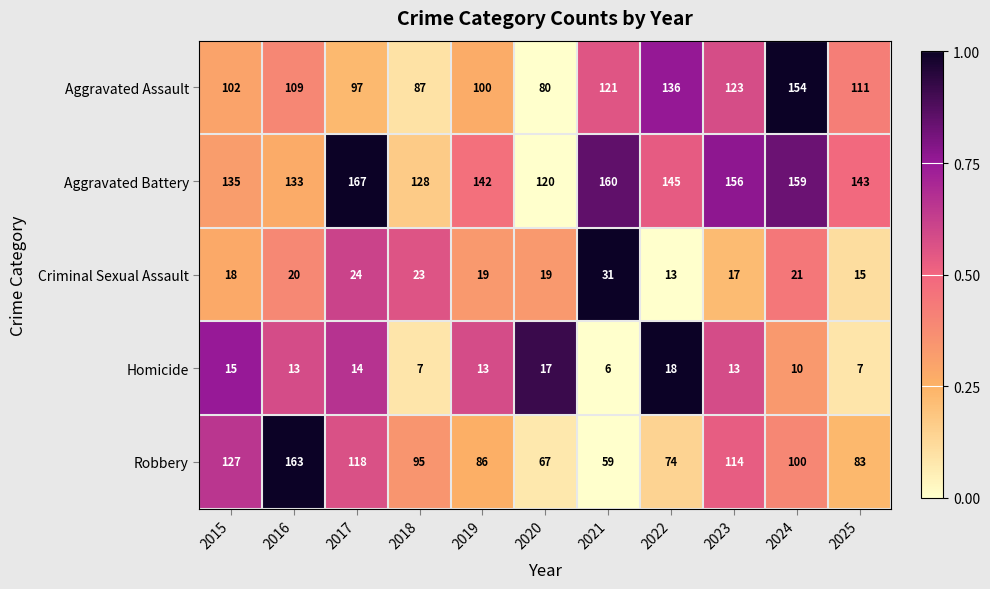

Rank the series at 2023 from highest to lowest value.

Aggravated Battery, Aggravated Assault, Robbery, Criminal Sexual Assault, Homicide